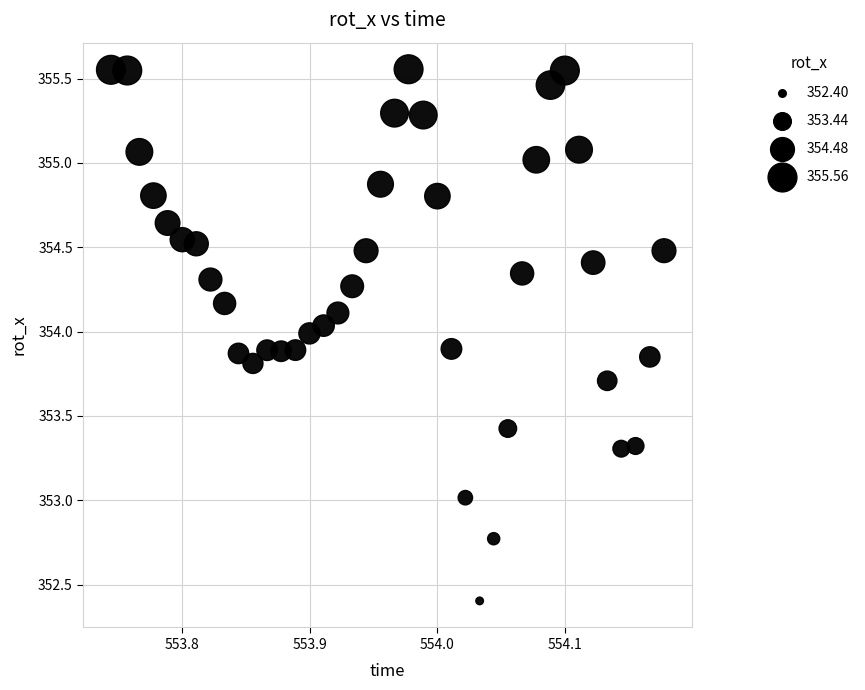

What is the range of X values (max minus min)?

0.4